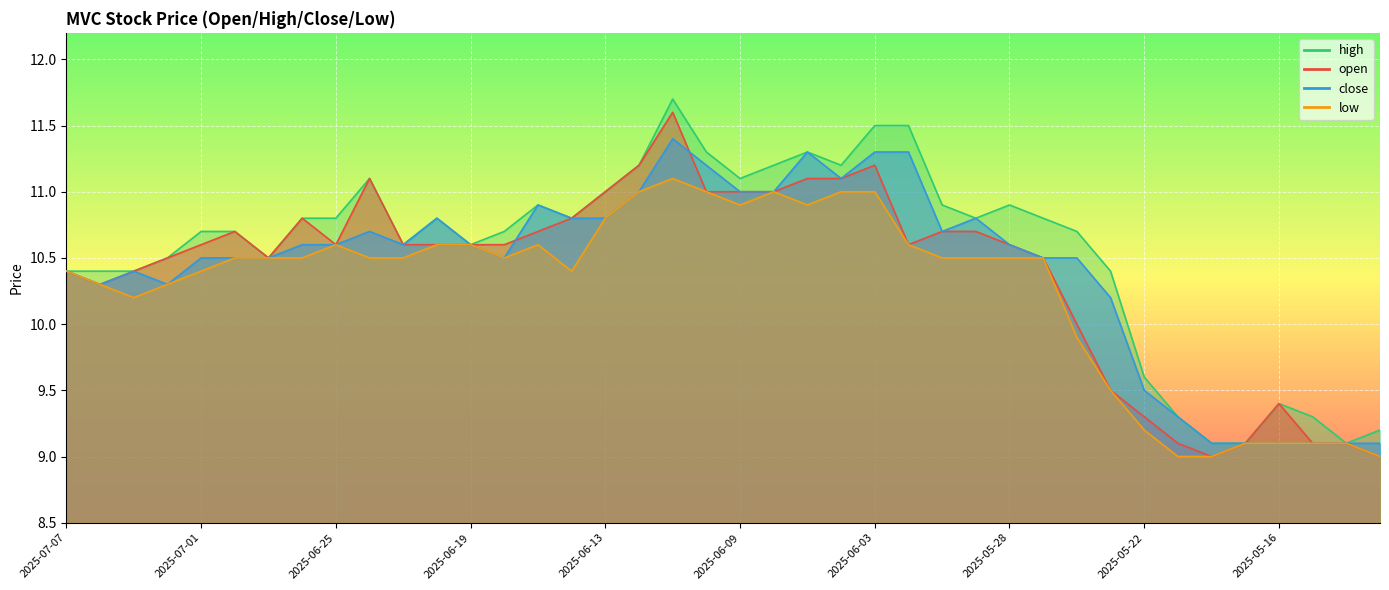

What is the total value across all series at 2025-05-29?

42.8